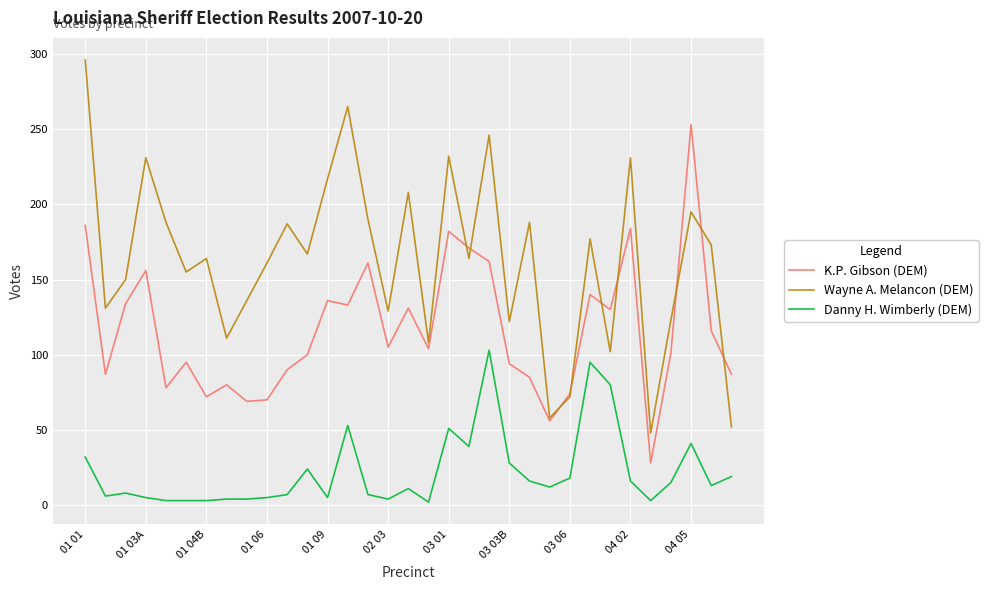

List the series in order of their overall mean, lowest first.

Danny H. Wimberly (DEM), K.P. Gibson (DEM), Wayne A. Melancon (DEM)